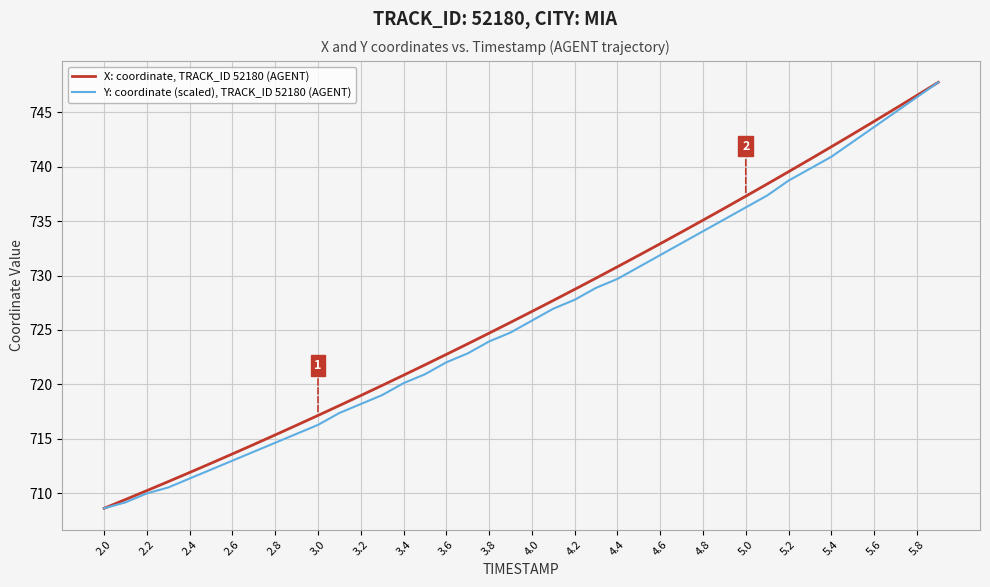

What is the minimum value for Y: coordinate (scaled), TRACK_ID 52180 (AGENT)?

708.6